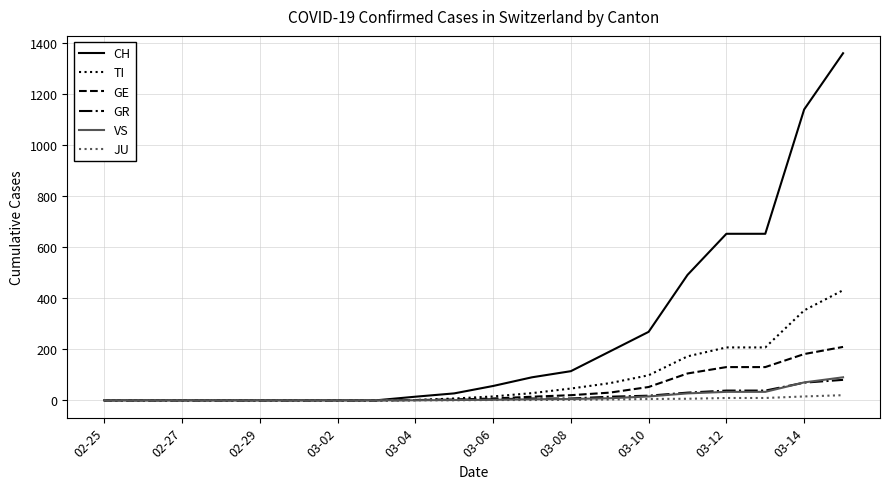

Which series has the largest range (max minus min)?

CH